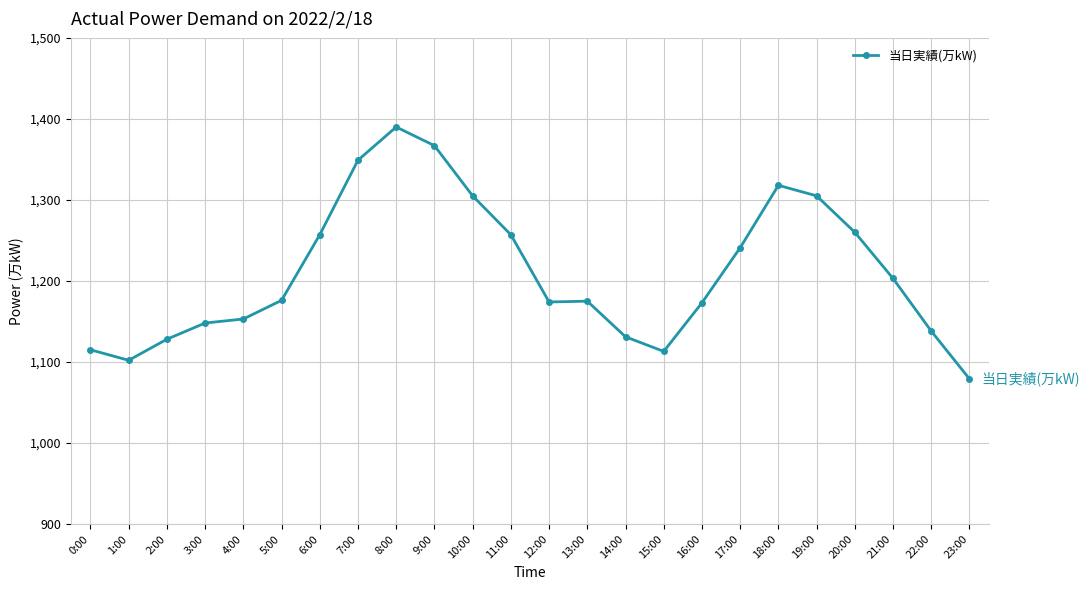

At which label is the value closest to 1234?

17:00